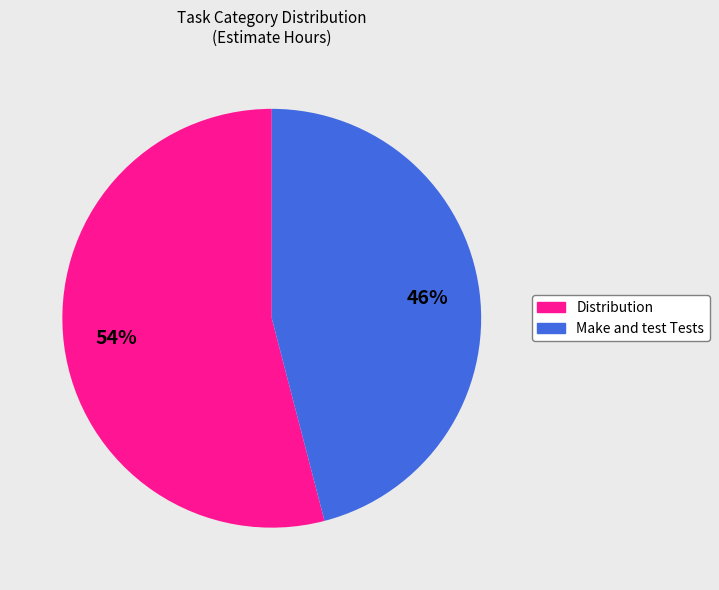

To the nearest percent, what is the difference between the largest and smallest slice percentages?

8%